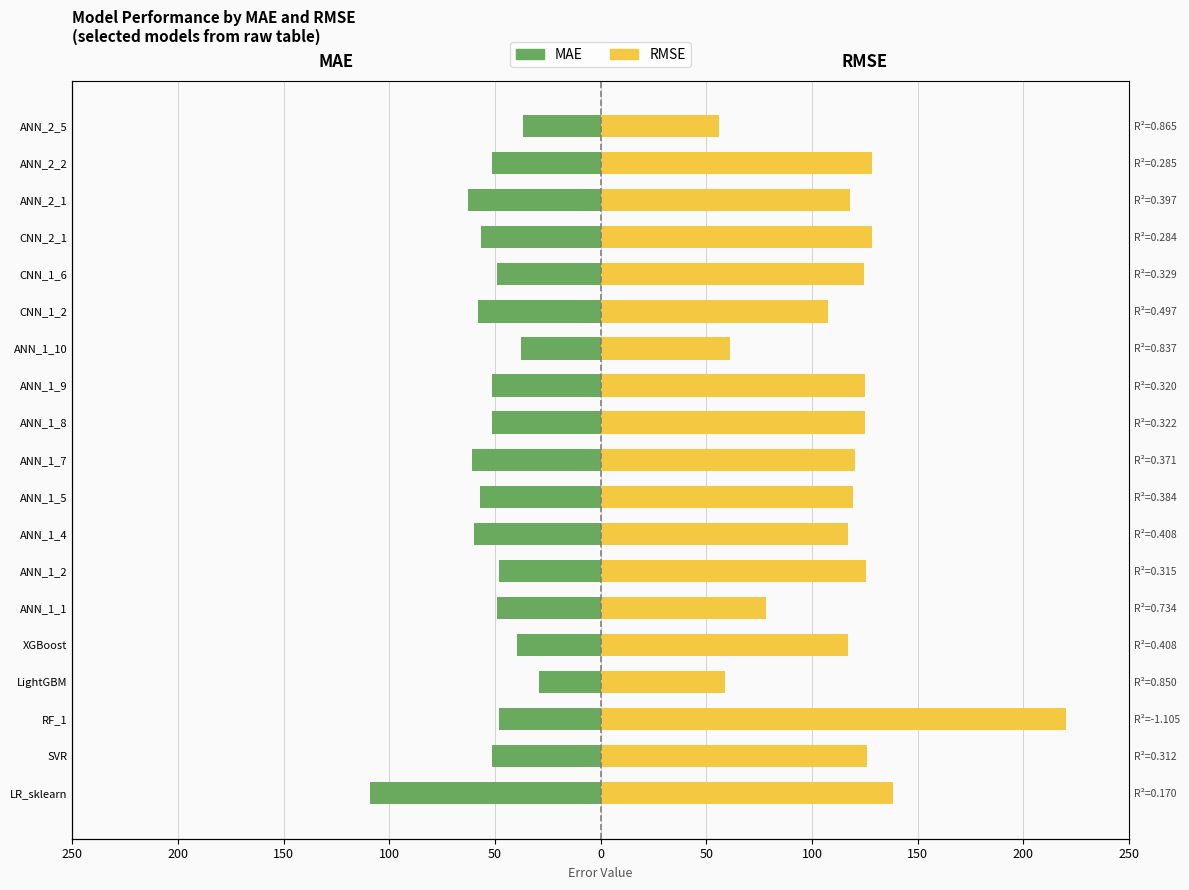

Rank the series by their average value, from highest to lowest.

RMSE, MAE